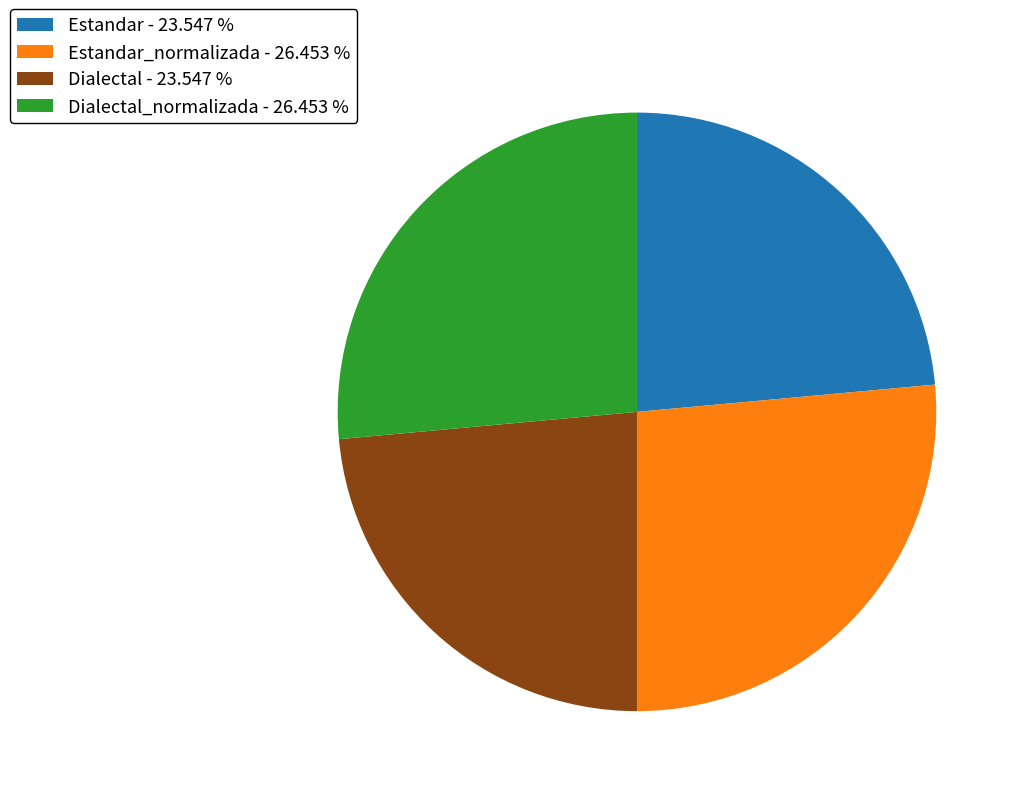

Do Estandar_normalizada - 26.453 % and Dialectal_normalizada - 26.453 % together represent more than half of the pie?

Yes